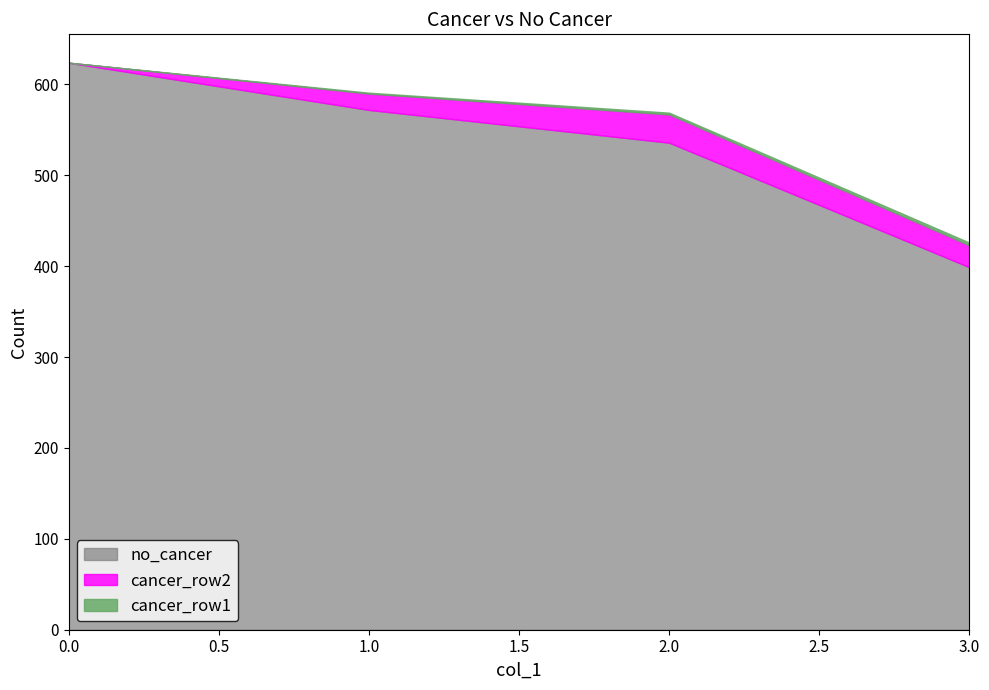

What is the greatest value displayed?

624